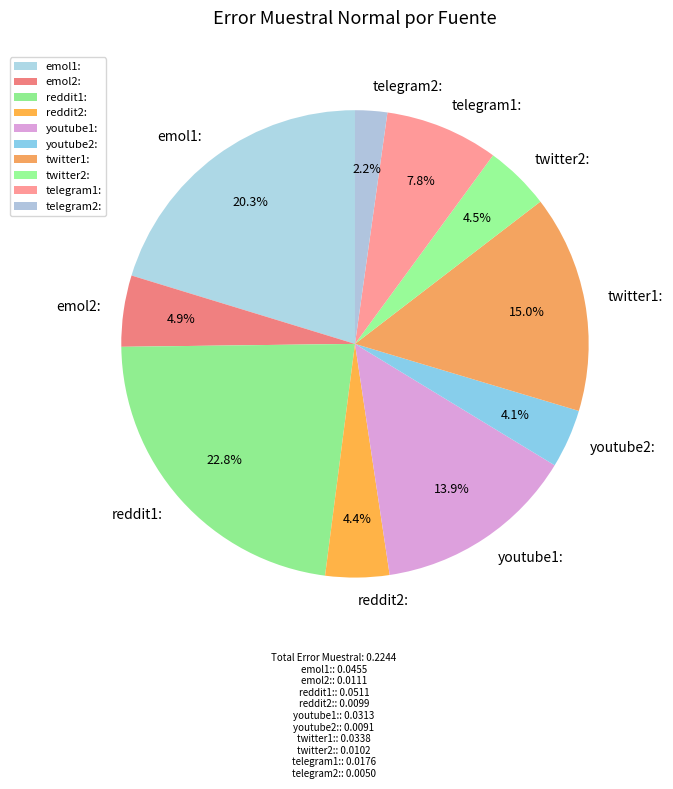

The telegram1: slice represents 14% of the pie. True or false?

False